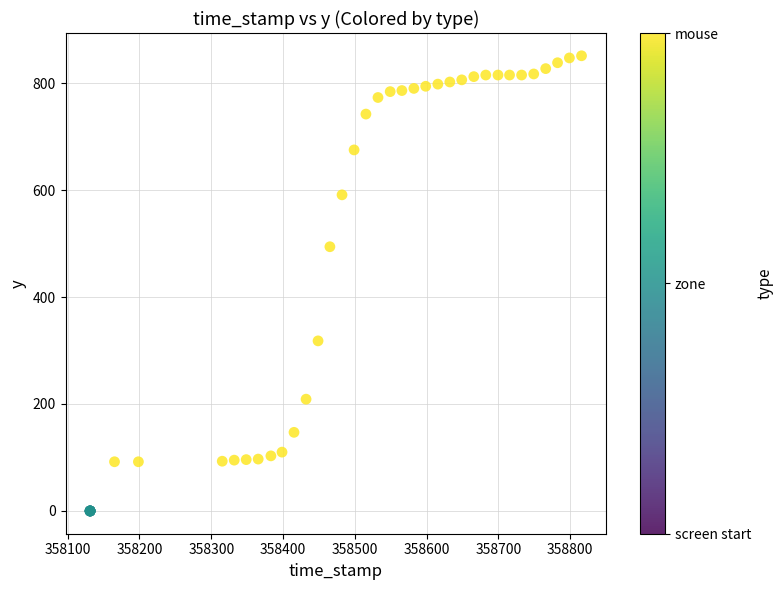

What Y value in the scatter plot is closest to 425?

494